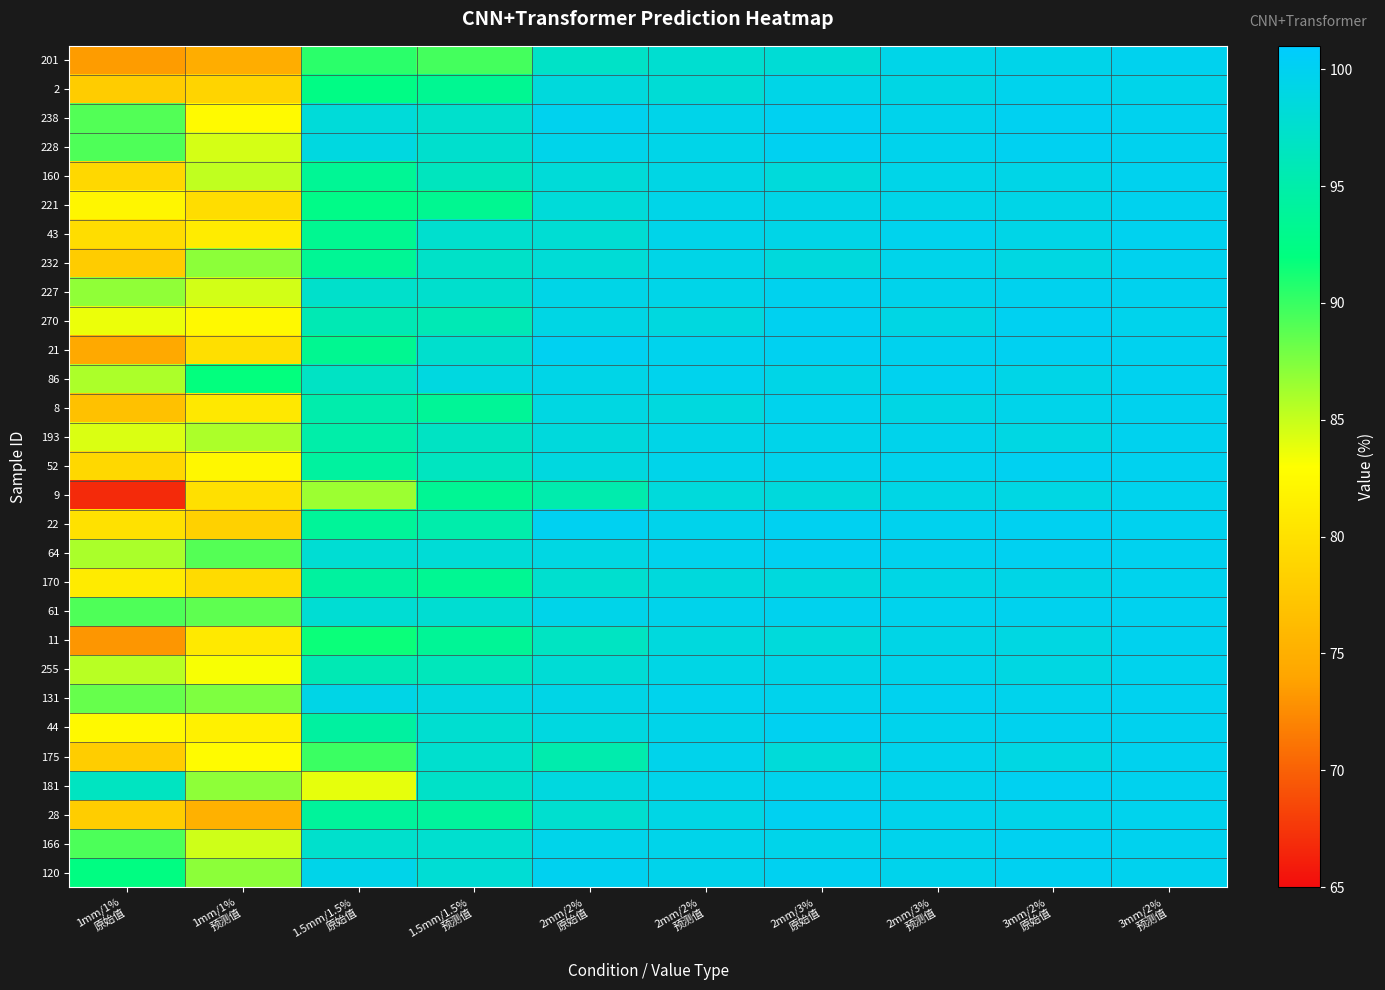

Rank the series at 1.5mm/1.5% 预测值 from lowest to highest value.

201, 221, 2, 170, 9, 11, 8, 28, 22, 270, 255, 160, 52, 193, 232, 181, 238, 228, 227, 21, 43, 175, 166, 44, 61, 120, 64, 131, 86